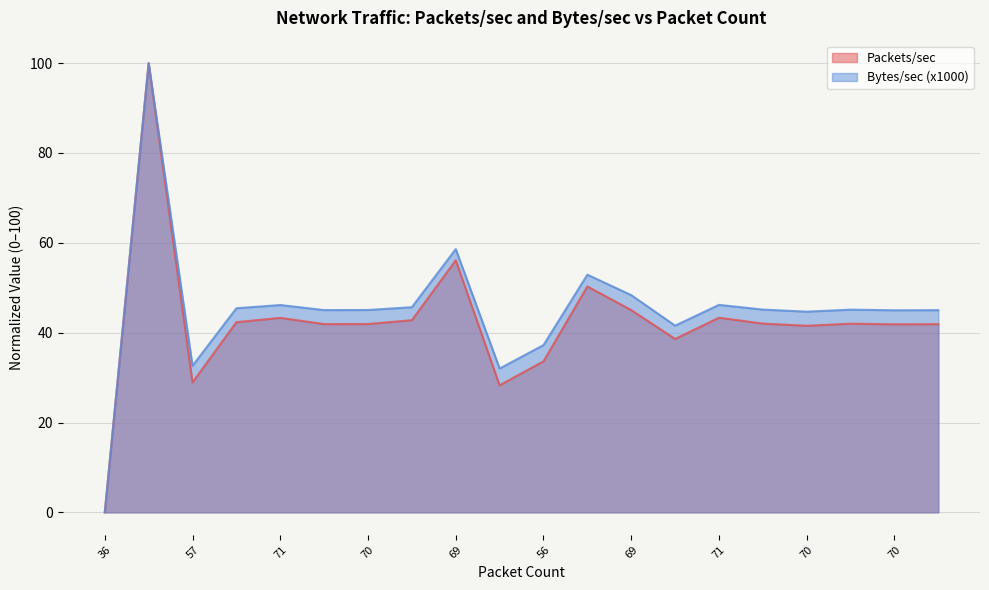

The value of Bytes/sec (x1000) at 70 is 68.5. True or false?

False